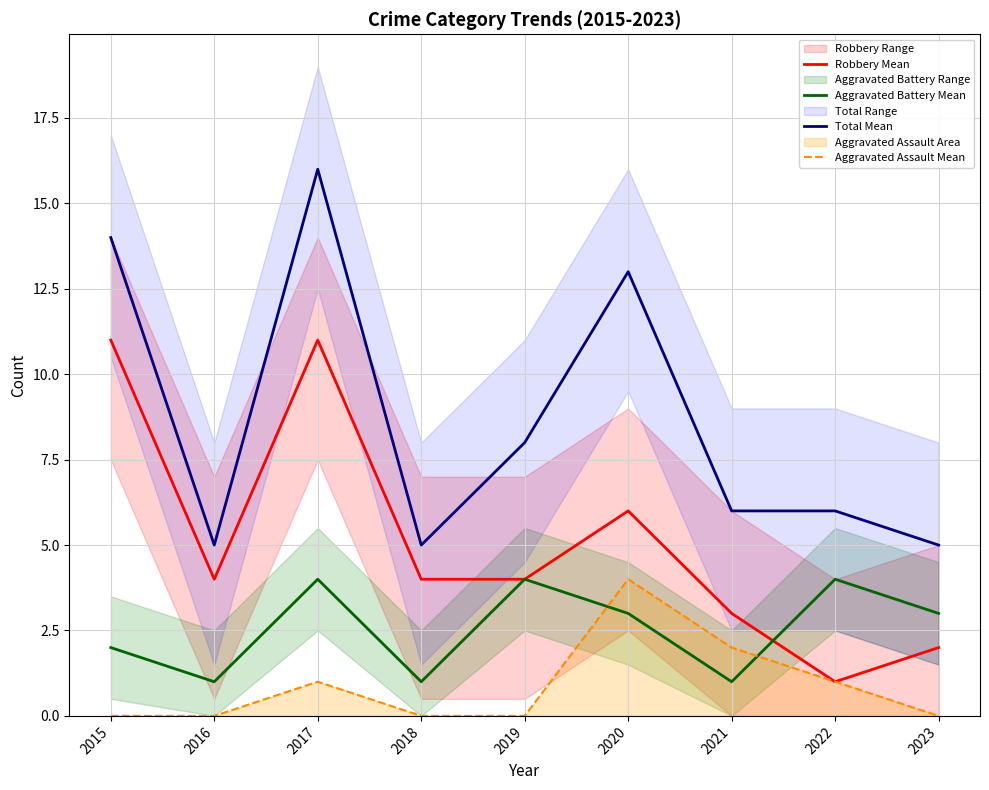

At how many categories does at least one series exceed 15?

1